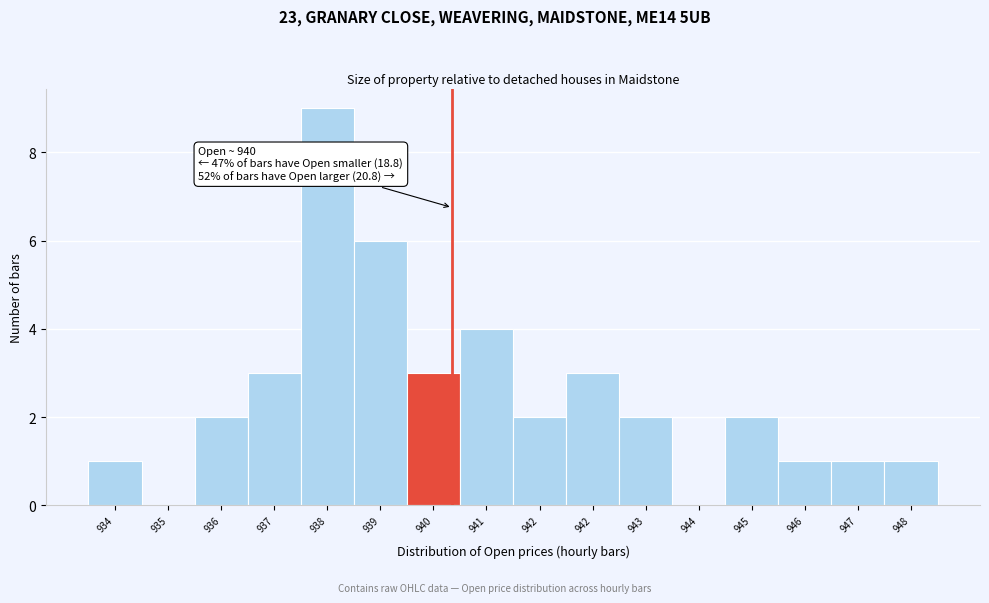

How many categories are shown in the chart?

16